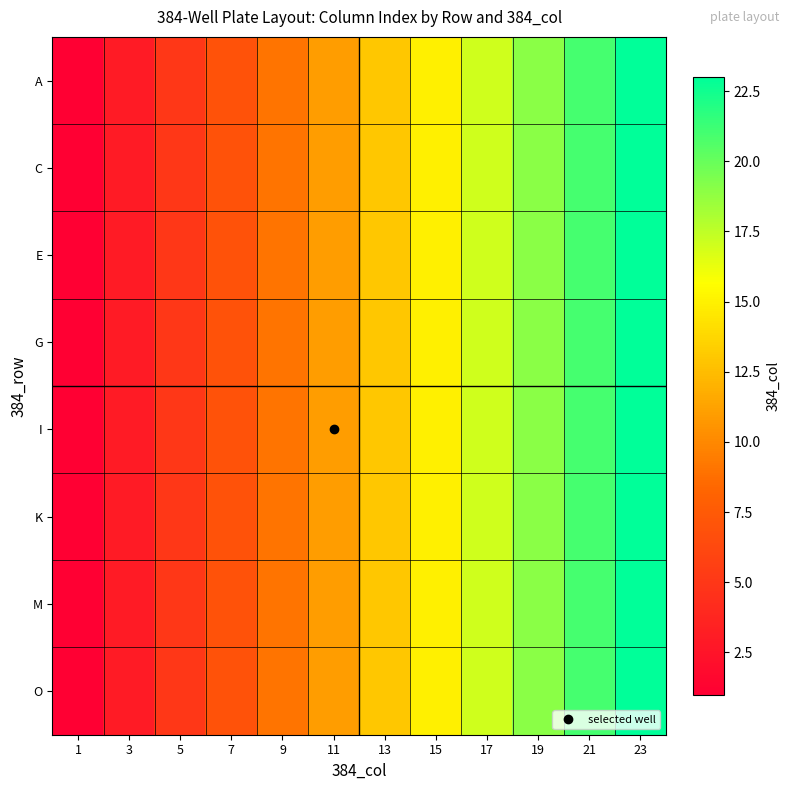

Which series has the largest range (max minus min)?

A